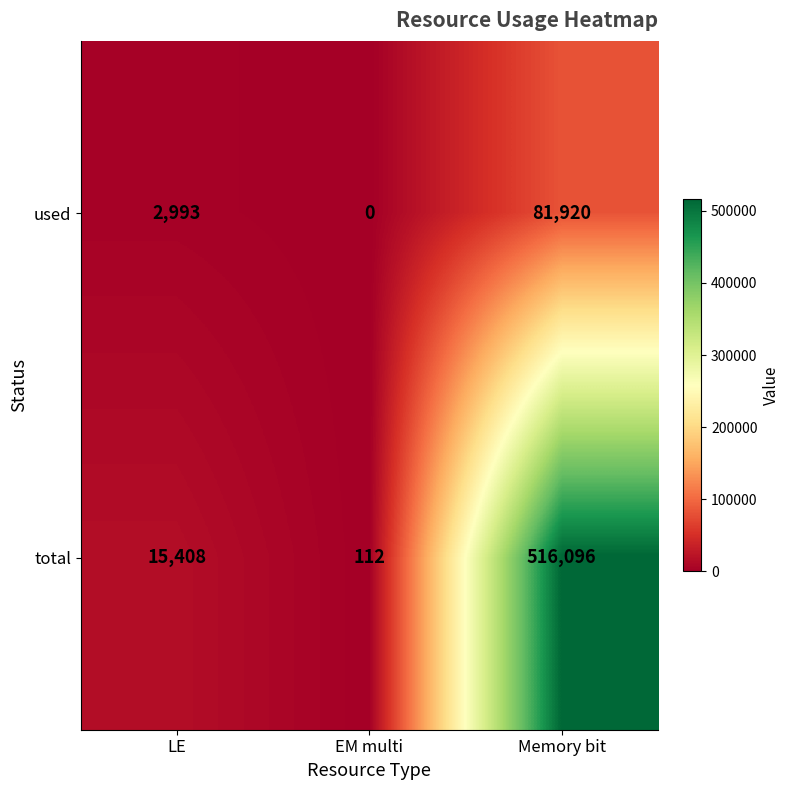

Reading left to right, what are all the values shown in this chart?

used: LE=2993	EM multi=0	Memory bit=81920
total: LE=15408	EM multi=112	Memory bit=516096